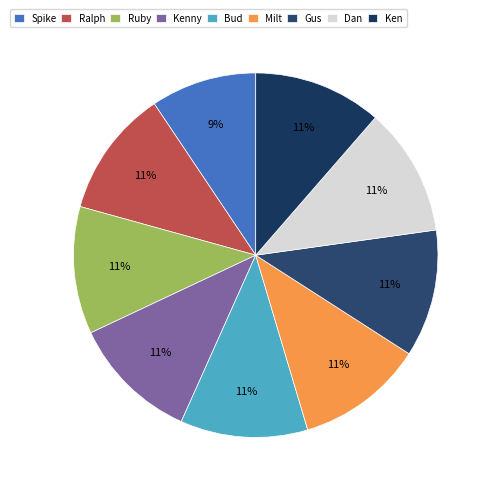

Which category has the smallest portion of the pie?

Spike